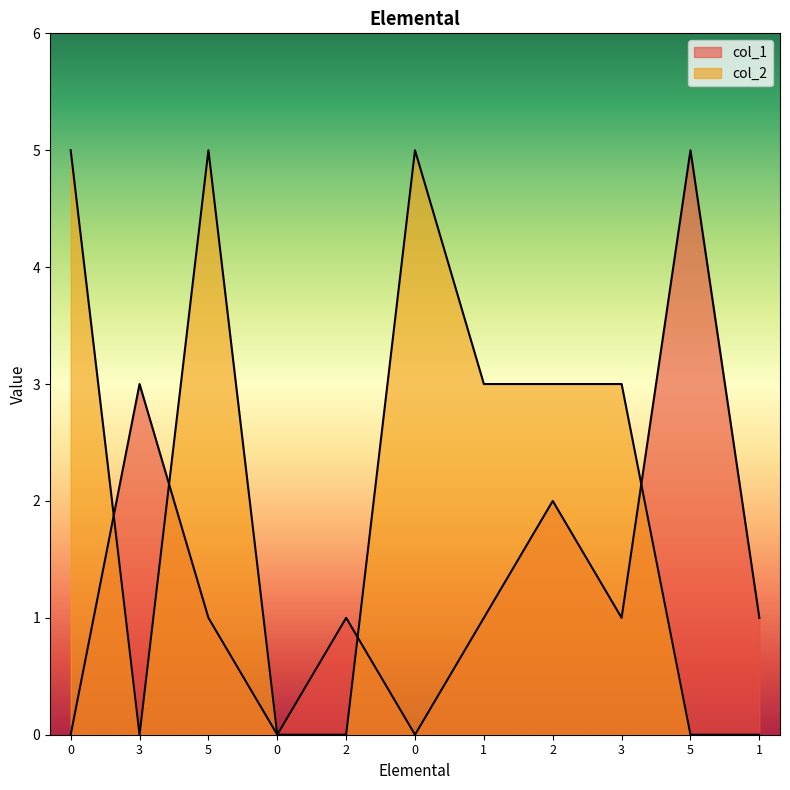

Which series changed the most between 0 and 5?

col_1